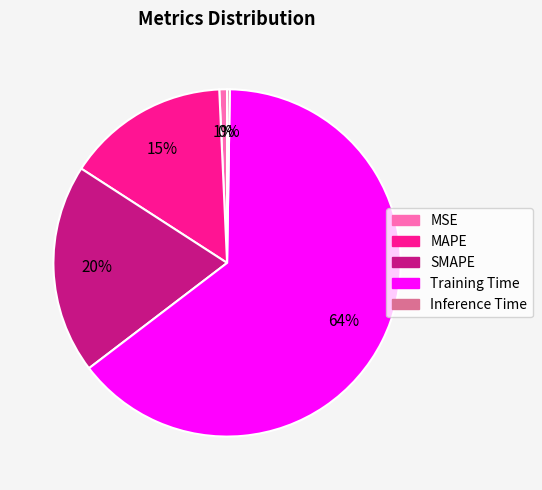

The MSE slice represents 11% of the pie. True or false?

False